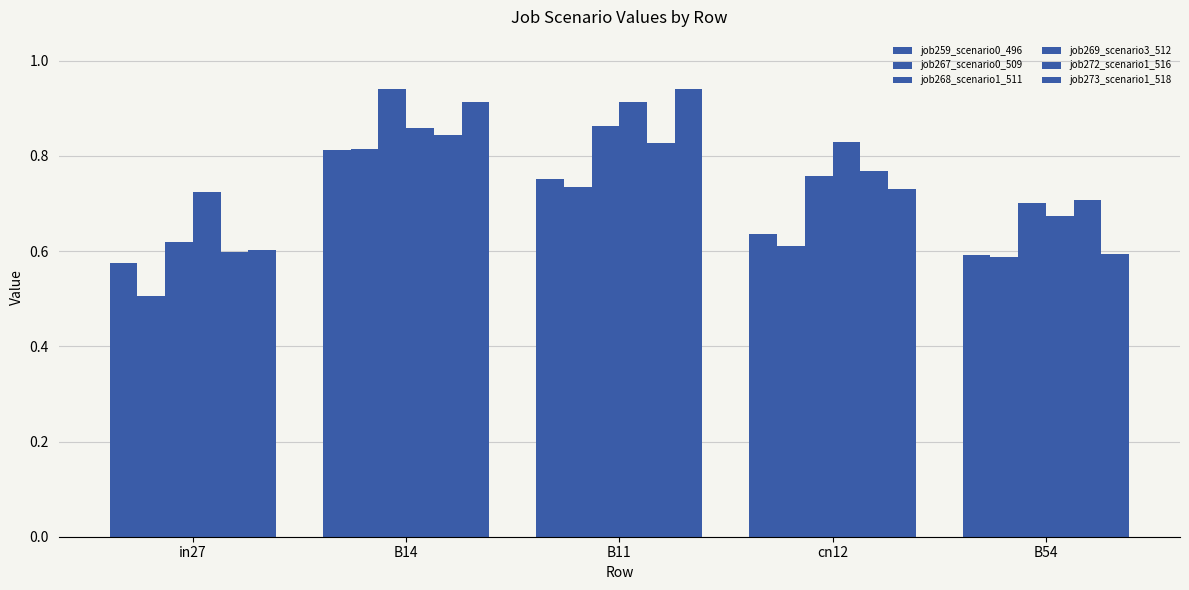

The value of job273_scenario1_518 at B11 is 0.9. True or false?

True